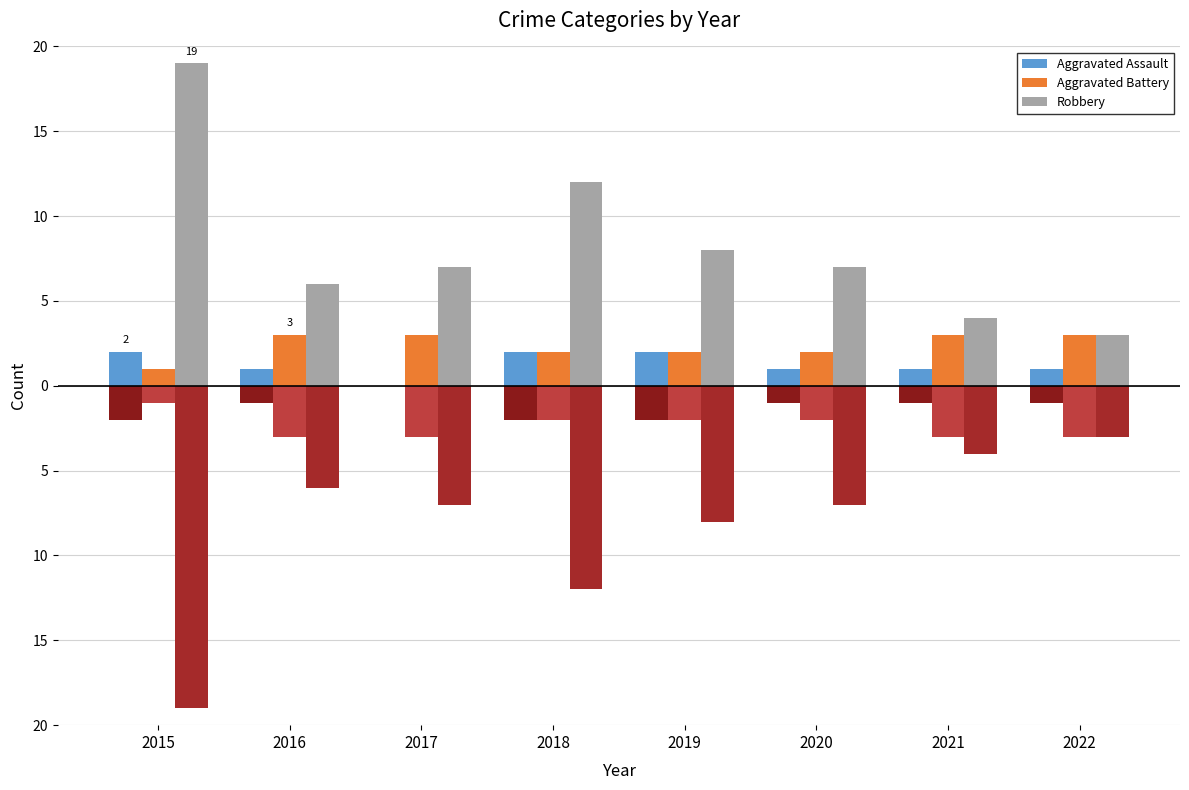

How many values in the Aggravated Assault series exceed 1?

3